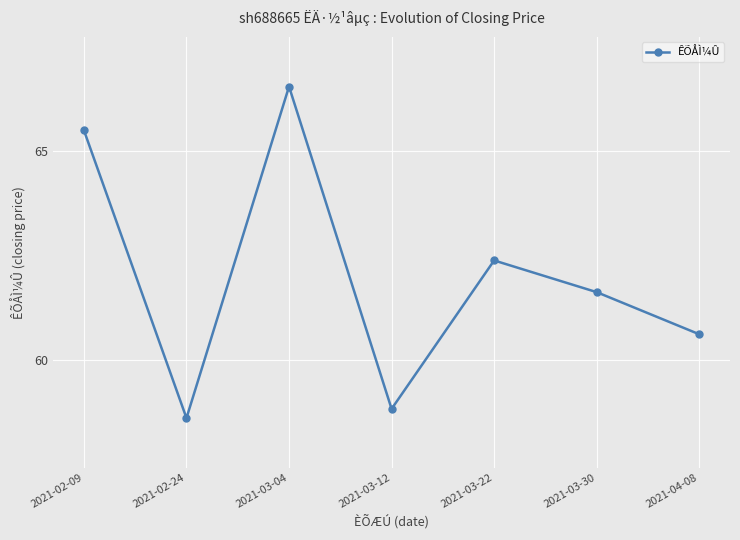

How many interior local peaks (higher than both neighbors) does the data have?

2